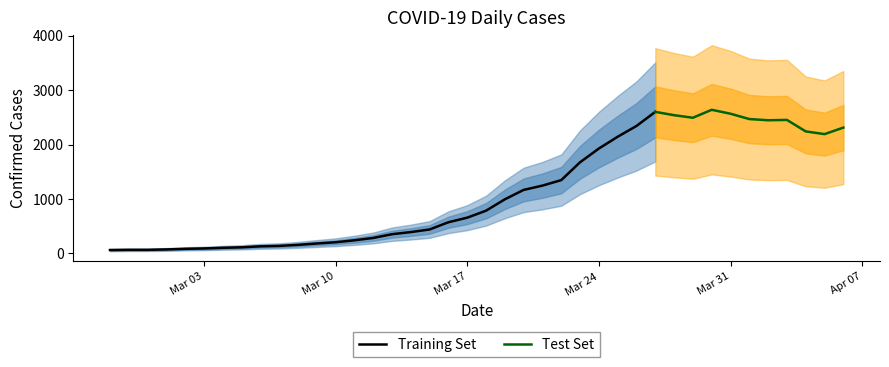

At which label does the data first exceed 784?

2020-03-19